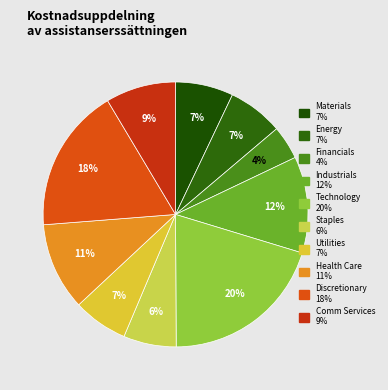

Count the number of slices in the pie.

10